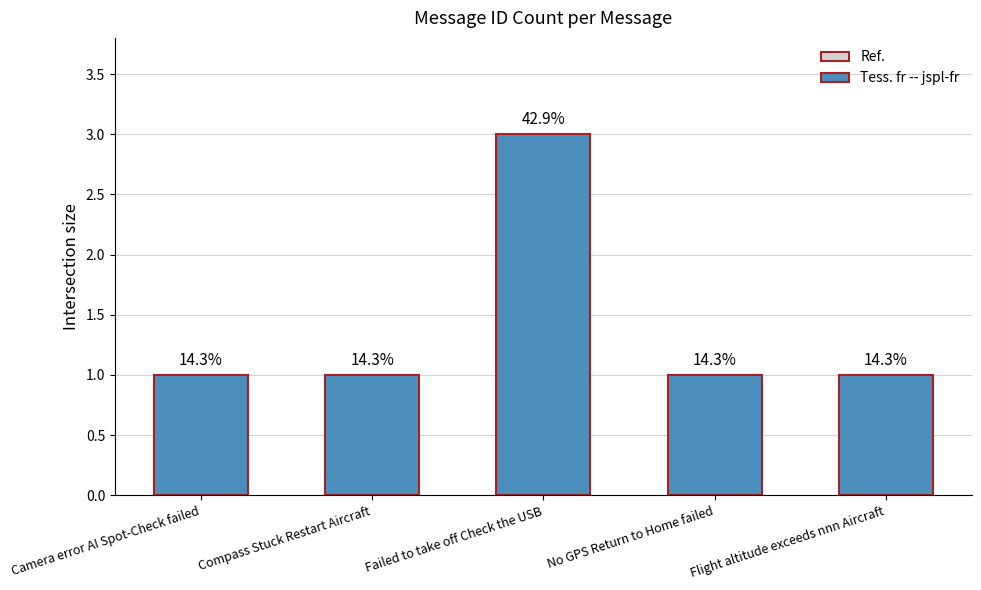

How many bars are there in total?

5